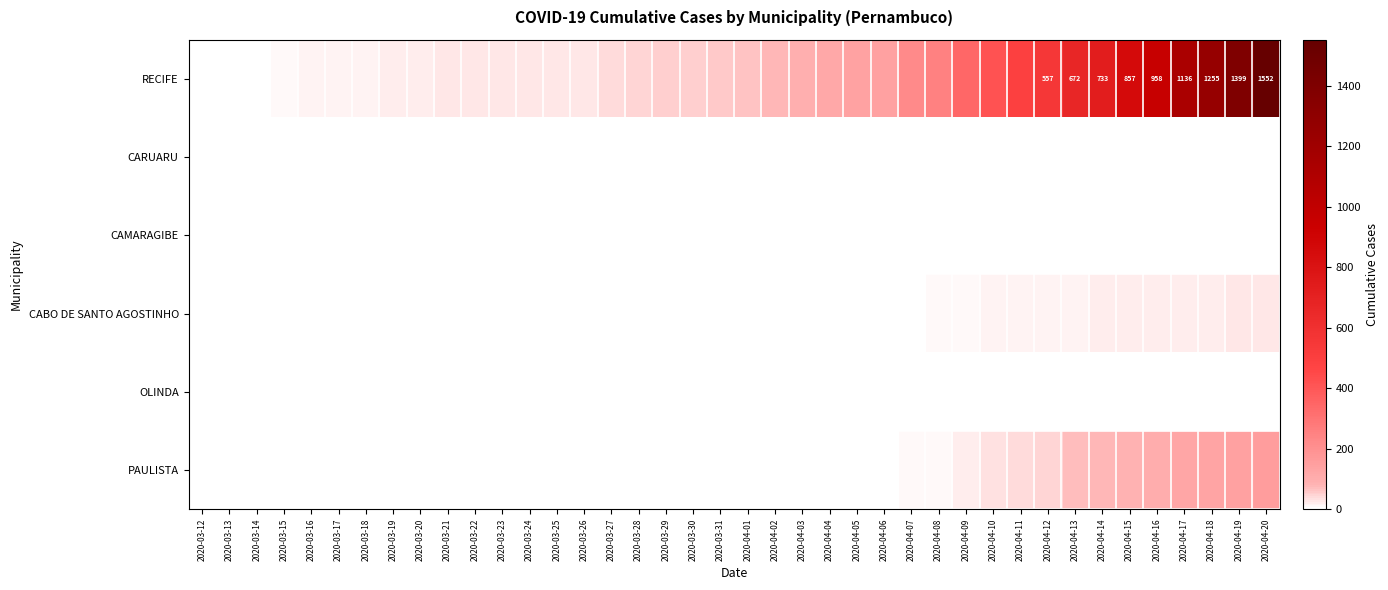

At which category is the sum across all series the highest?

2020-04-20